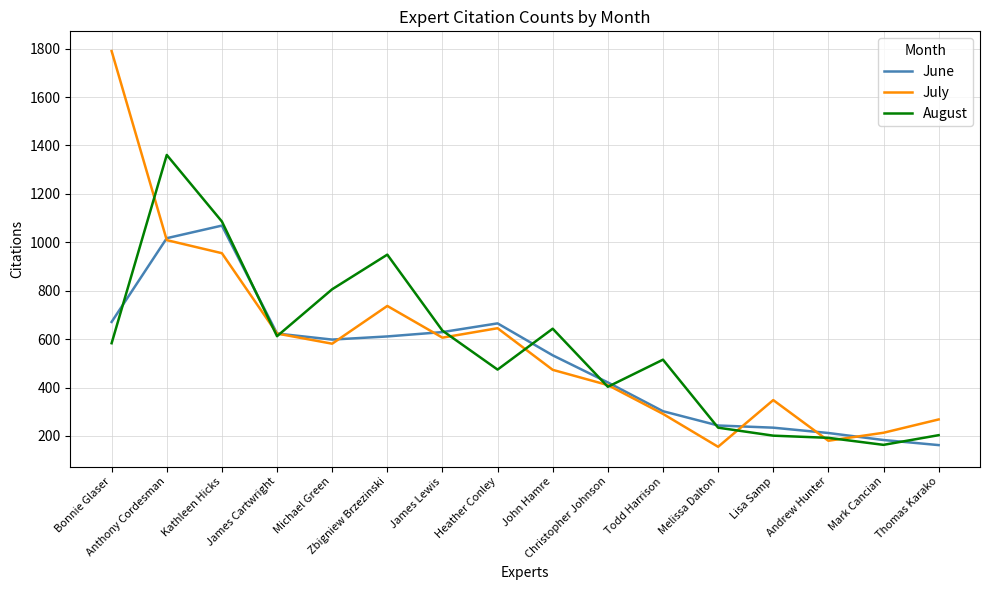

How many series are shown in this chart?

3